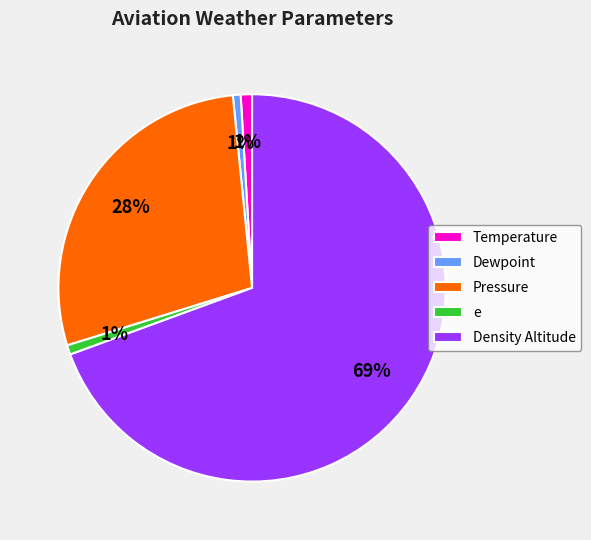

To the nearest percent, what percentage of the pie is Temperature?

1%